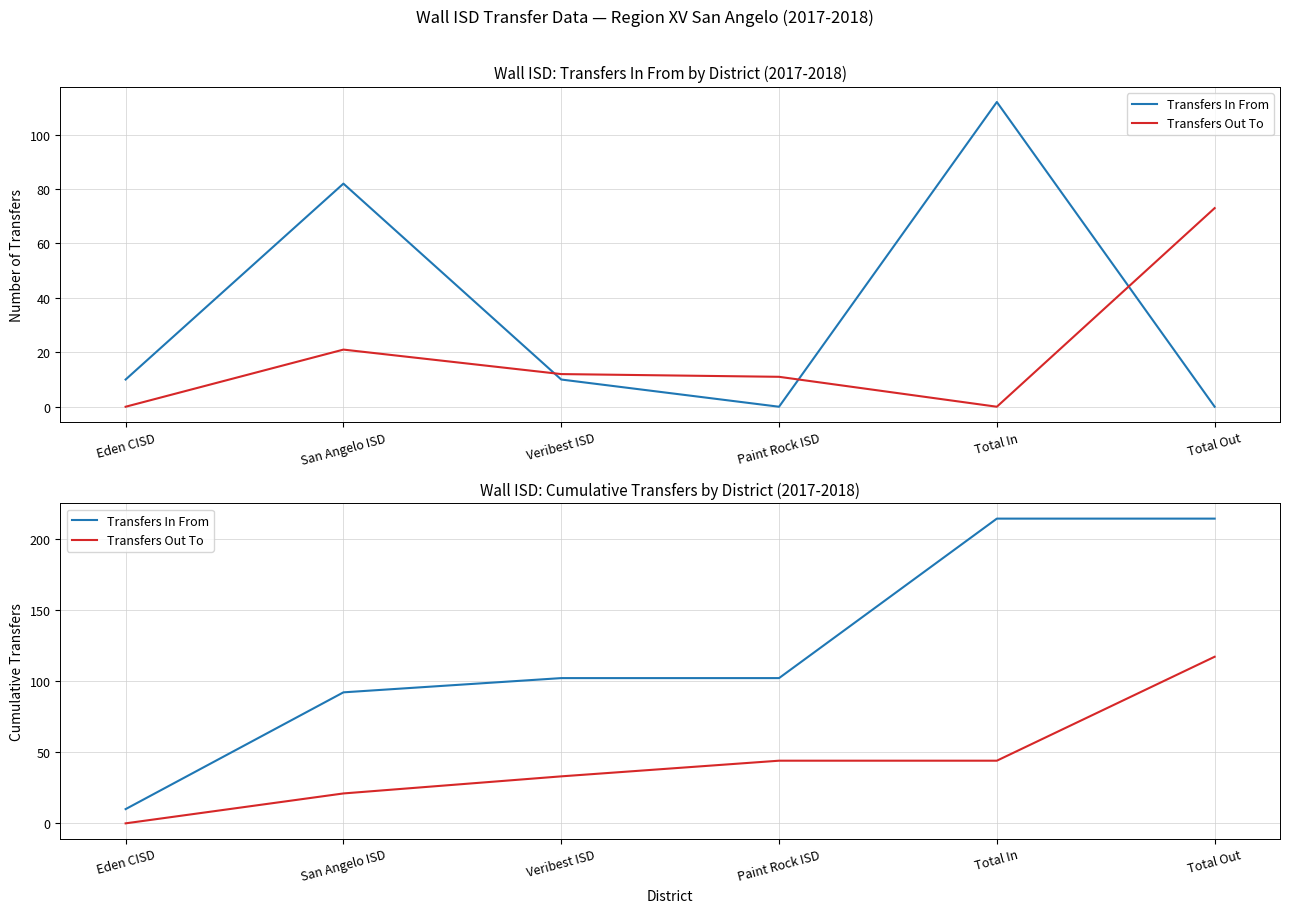

Reading left to right, extract all data points from this chart.

Transfers In From: 10	92	102	102	214	214
Transfers Out To: 0	21	33	44	44	117